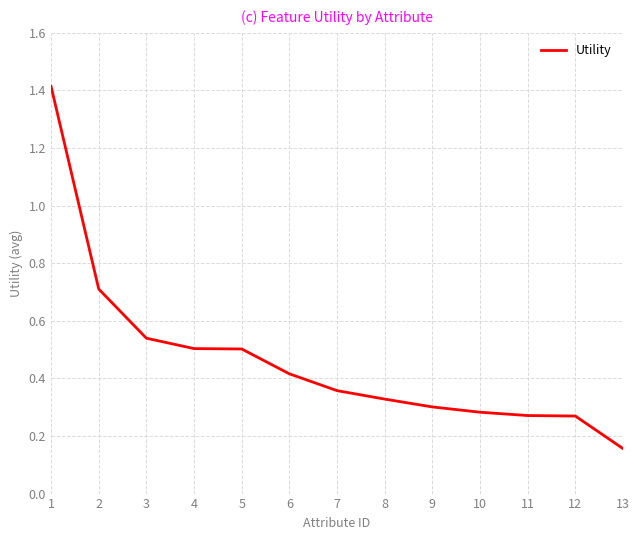

What is the difference between the maximum and minimum values?

1.3